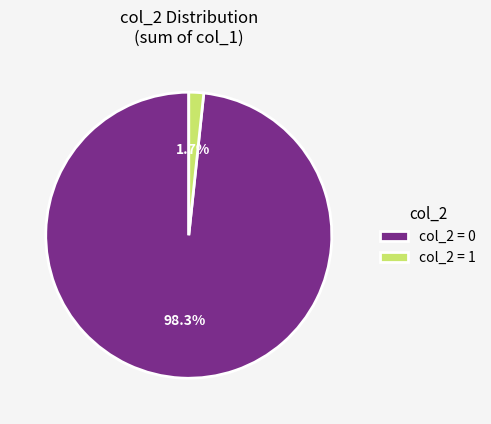

Which has a higher value, col_2 = 0 or col_2 = 1?

col_2 = 0